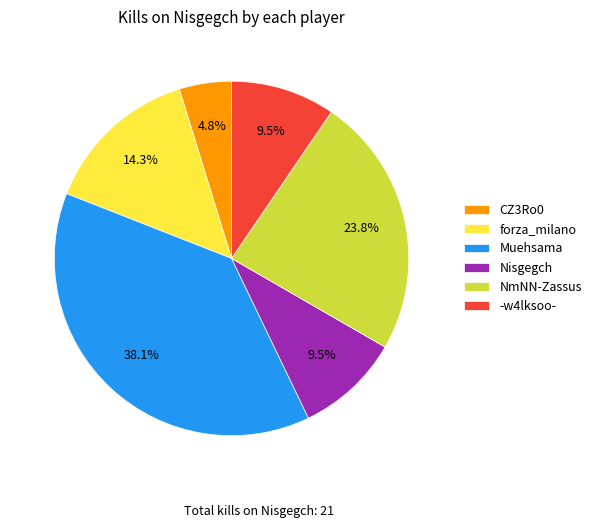

Is the sum of NmNN-Zassus and -w4lksoo- greater than half?

No